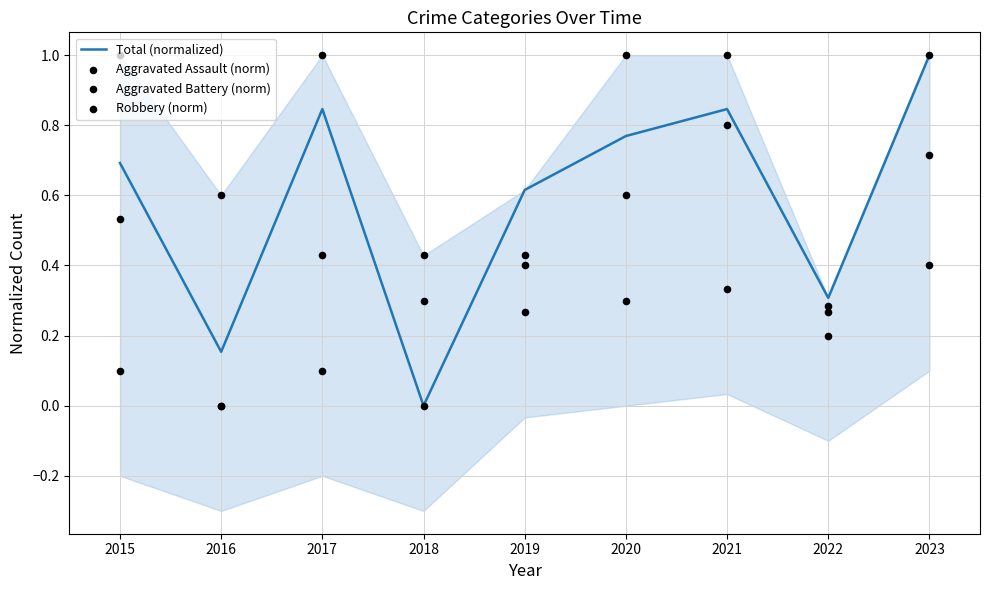

What are all the series names shown in the legend?

Total (normalized), Aggravated Assault (norm), Aggravated Battery (norm), Robbery (norm)